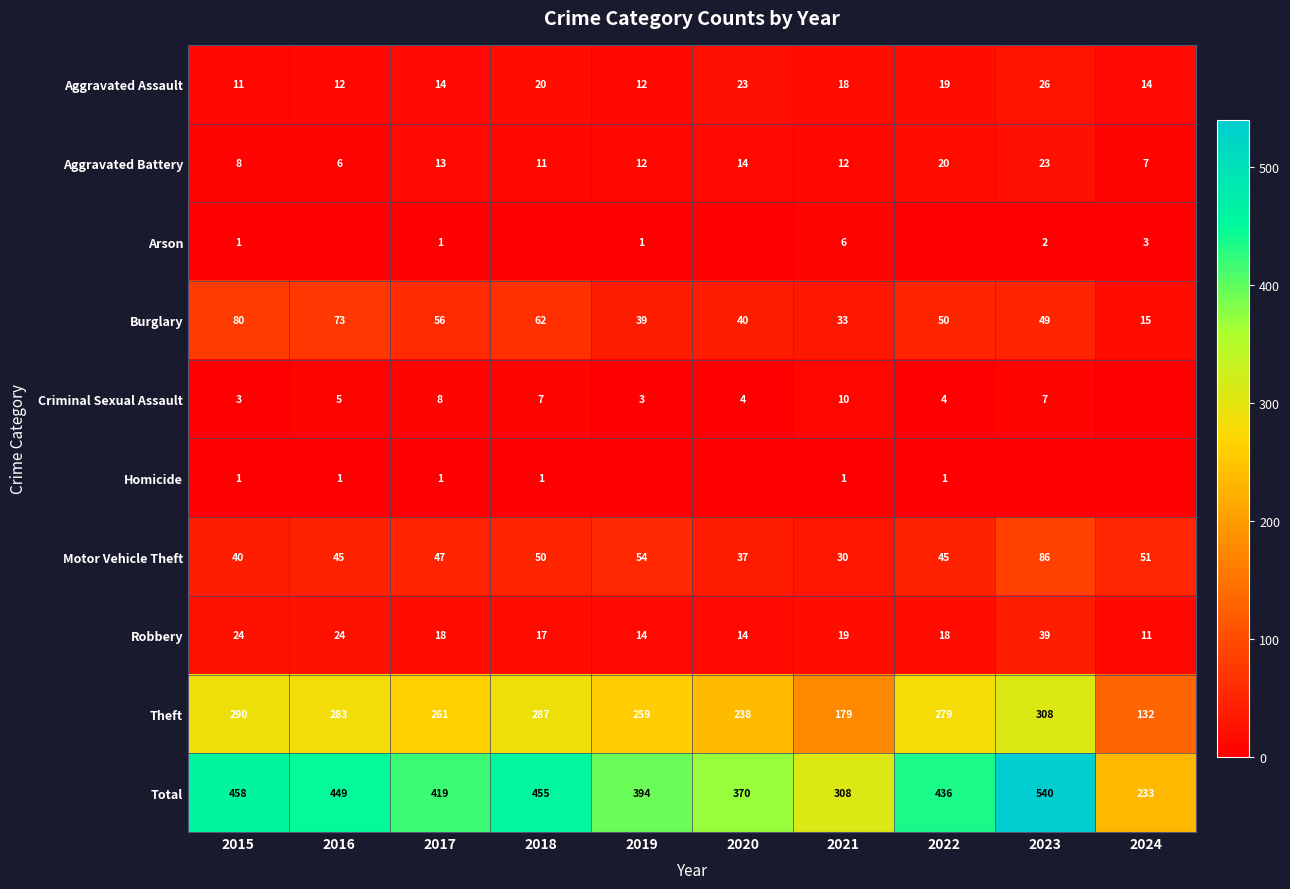

Which category has the highest value in the Theft series?

2023